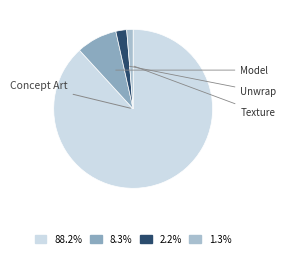

Does any single category account for the majority?

Yes